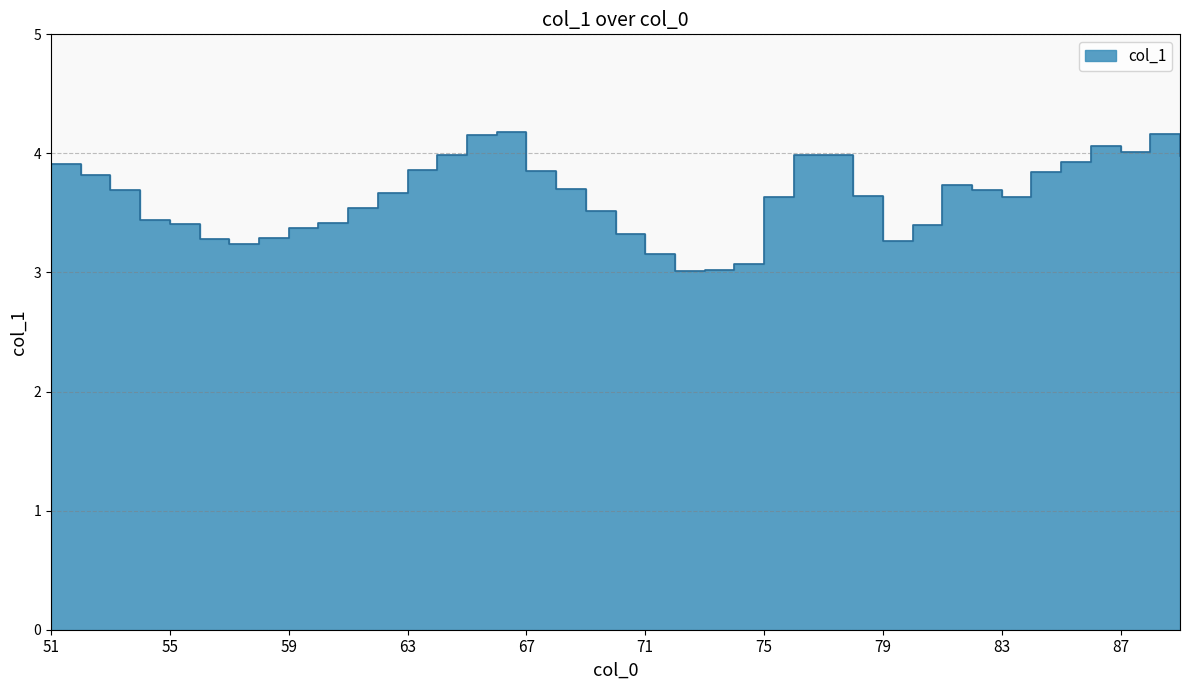

At which category does the chart reach its peak across all series?

66